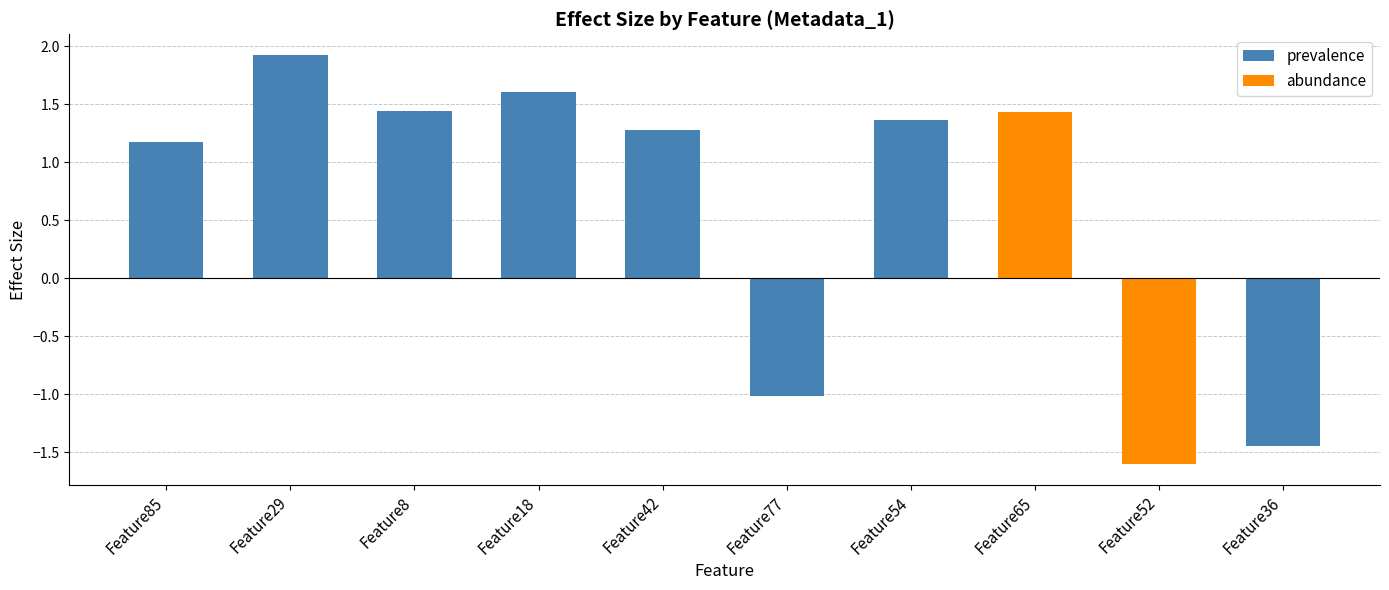

The value at Feature65 is 1.4. True or false?

True